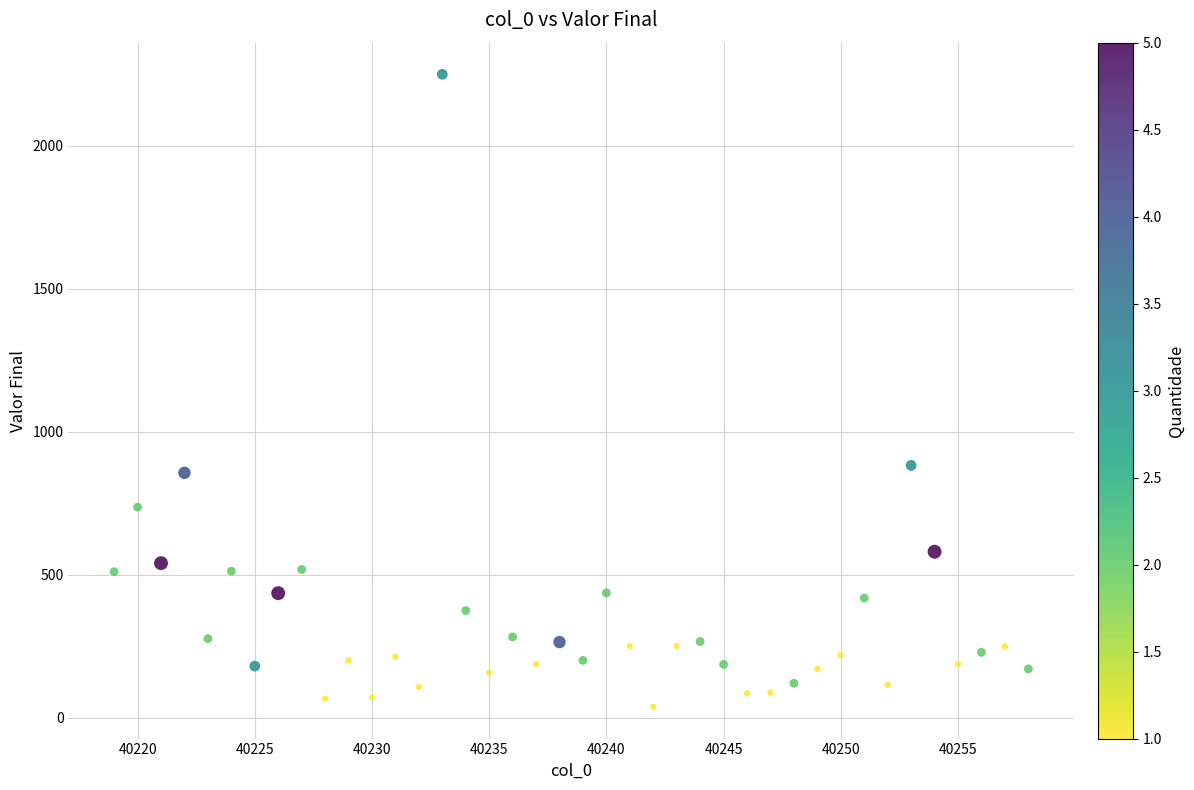

What is the range of Y values (max minus min)?

2213